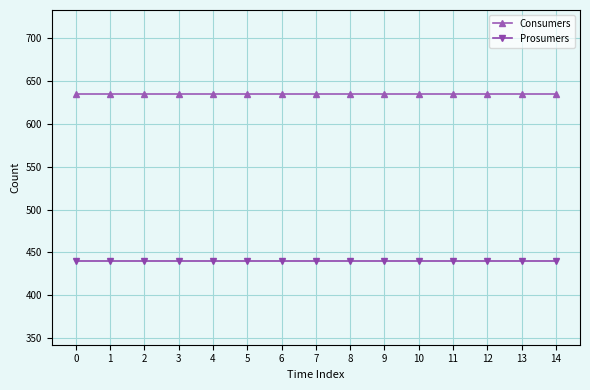

Reading right to left, transcribe all the data shown in this chart.

Consumers: 635	635	635	635	635	635	635	635	635	635	635	635	635	635	635
Prosumers: 440	440	440	440	440	440	440	440	440	440	440	440	440	440	440